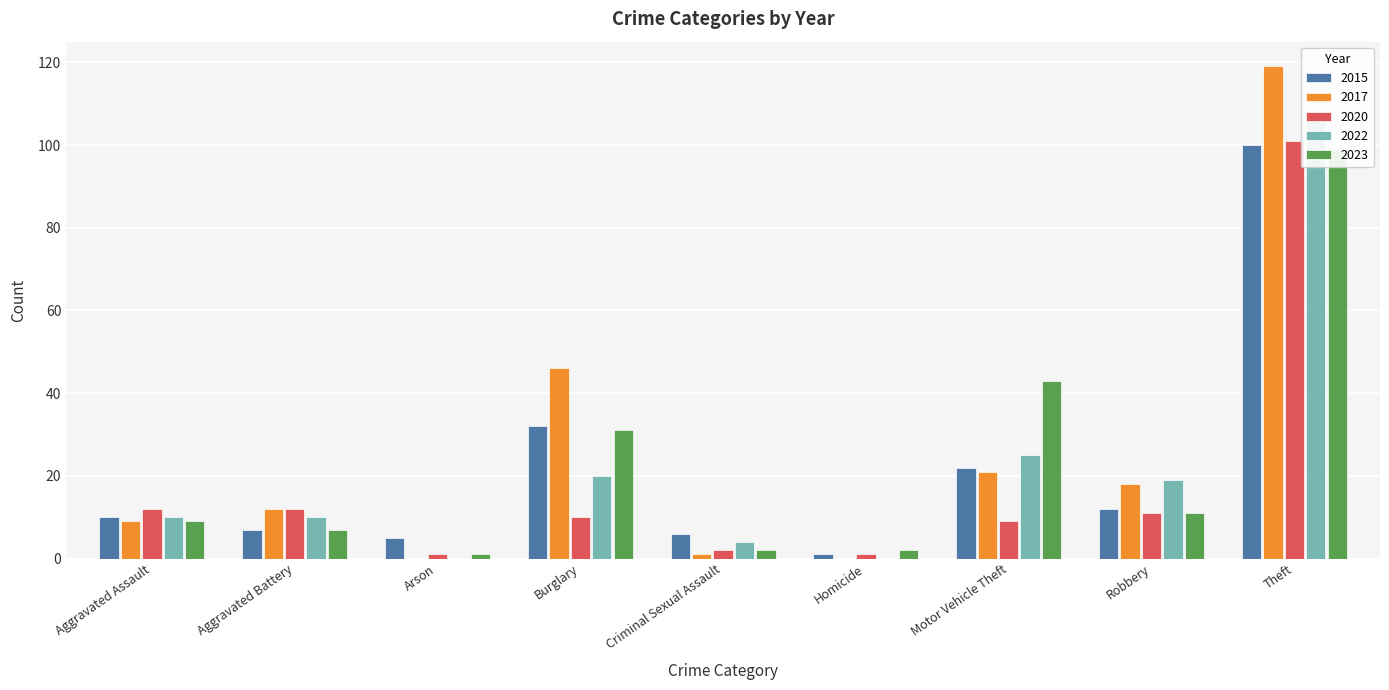

At how many categories does at least one series exceed 107?

1